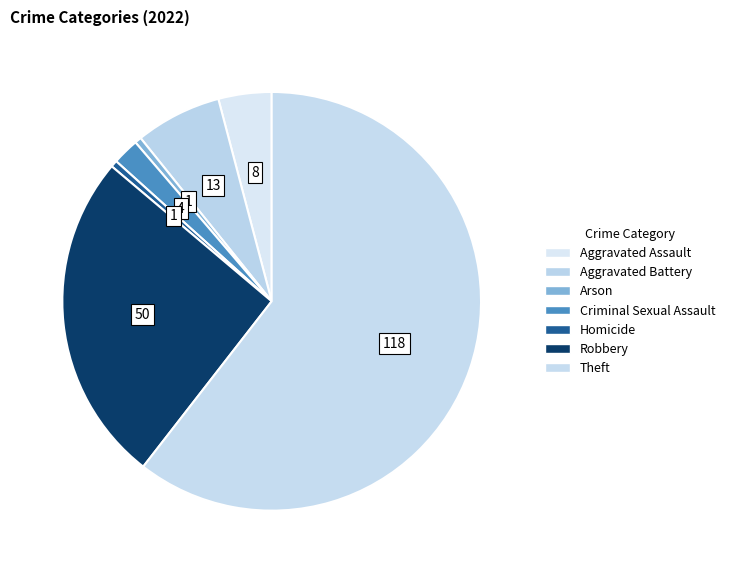

Which slice is the largest?

Theft